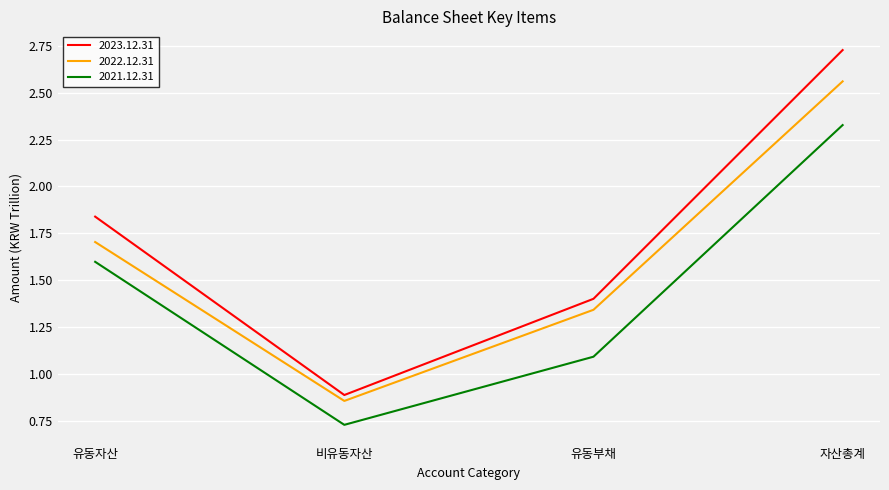

Does the chart display data point markers on the line(s)?

No